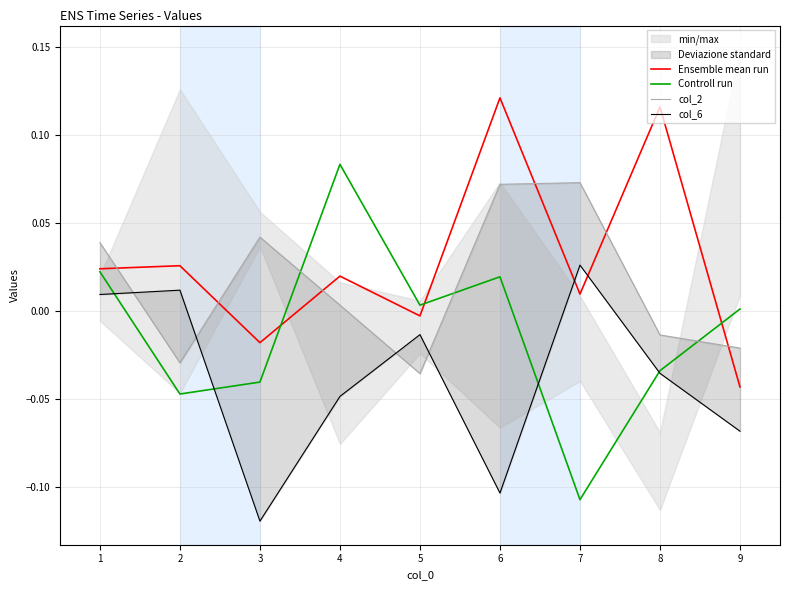

At which label does Controll run reach its peak?

4